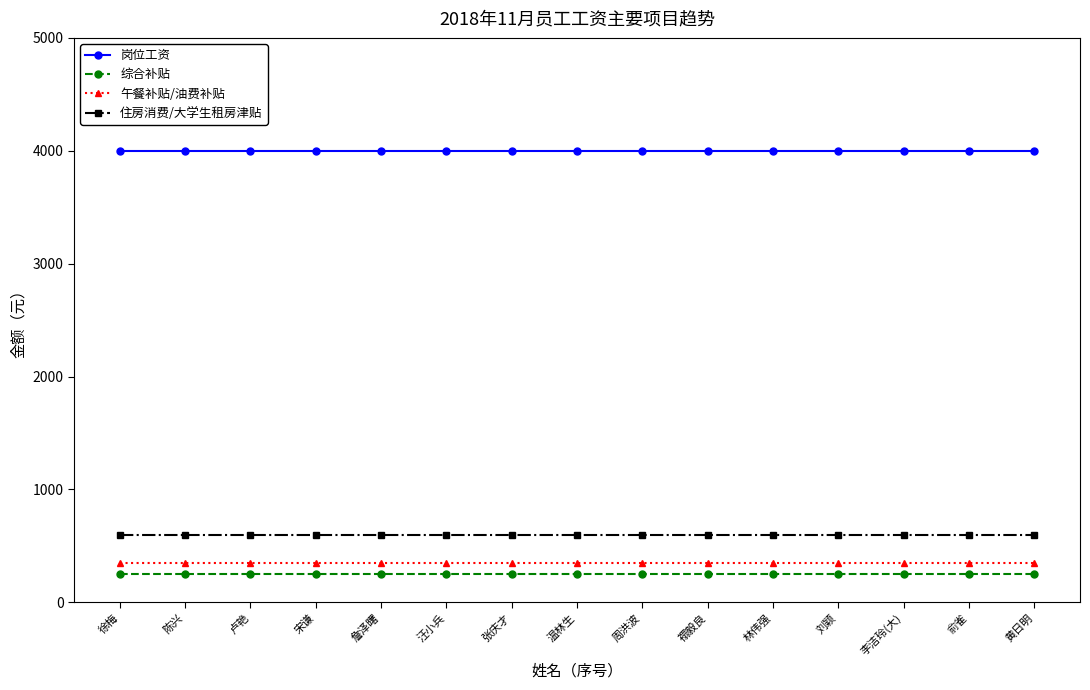

Which series has the largest total across all categories?

岗位工资